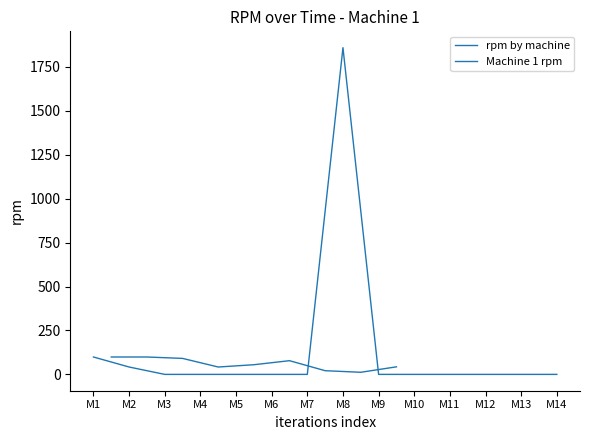

Between M1 and M9, which is larger?

M1